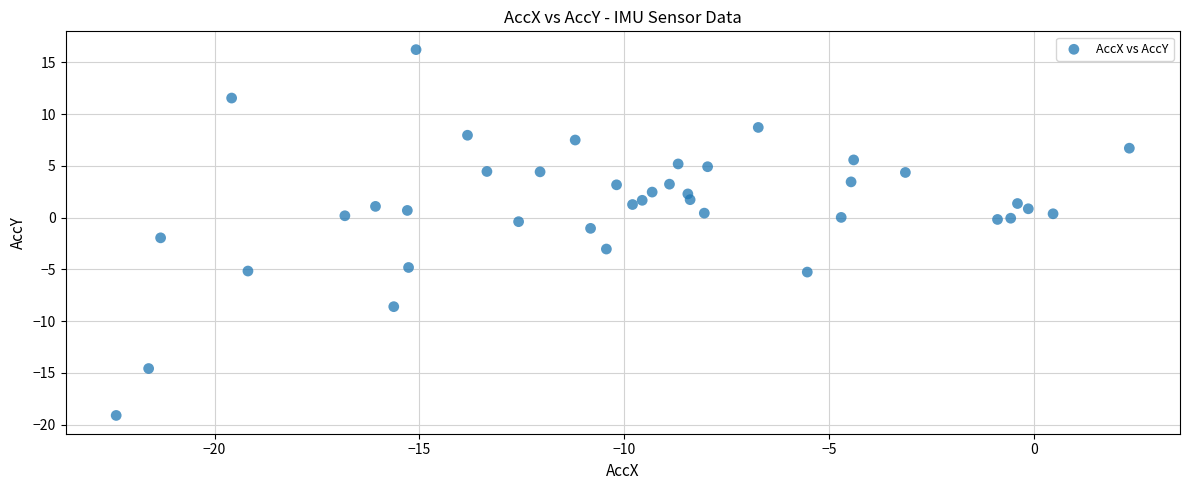

What is the range of X values (max minus min)?

24.7